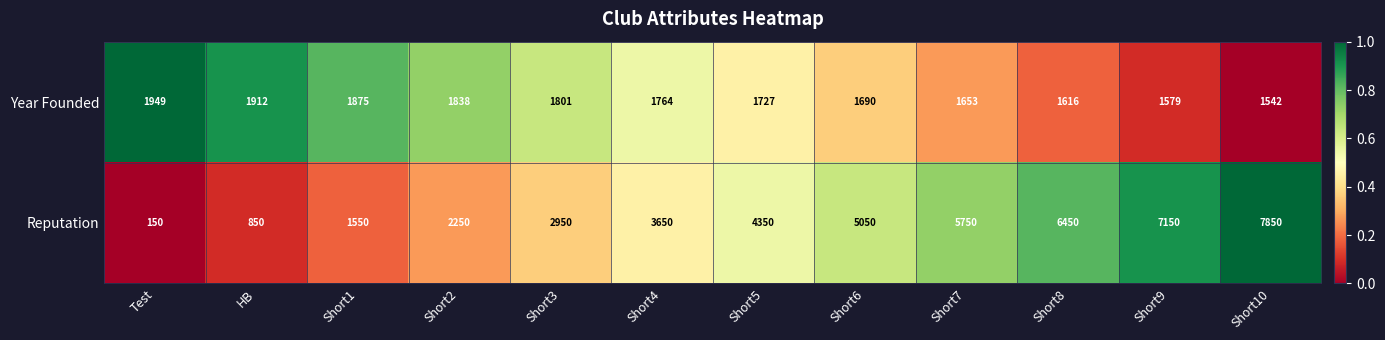

The Year Founded series shows 769 at Short5. True or false?

False